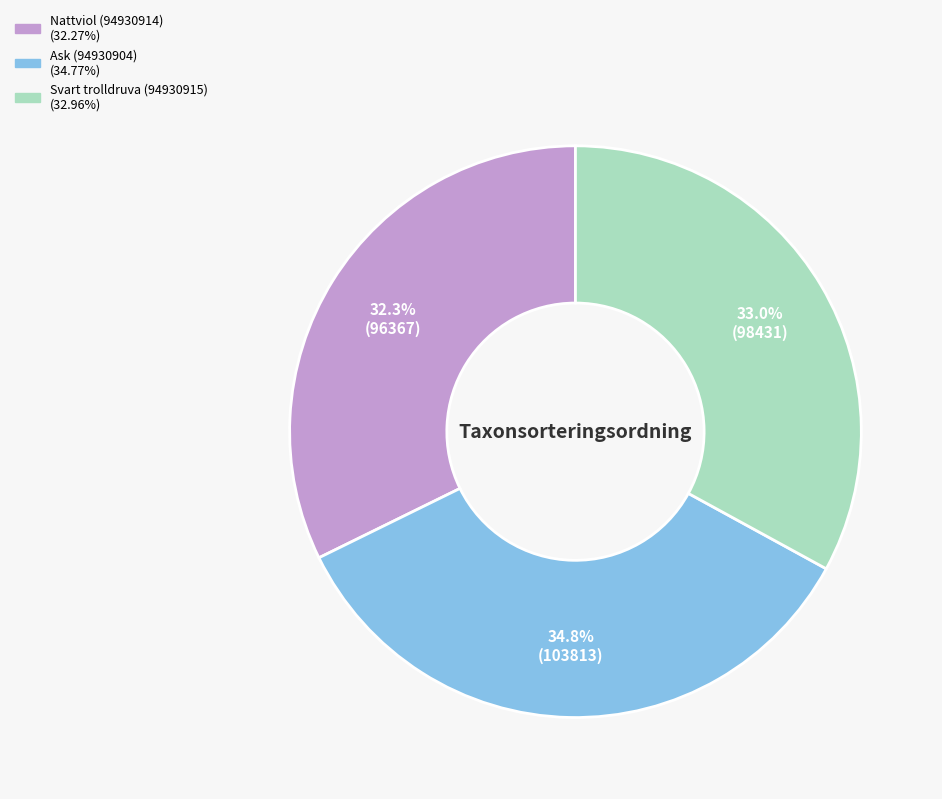

To the nearest percent, what is the difference between the Nattviol (94930914) and Svart trolldruva (94930915) slice percentages?

1%